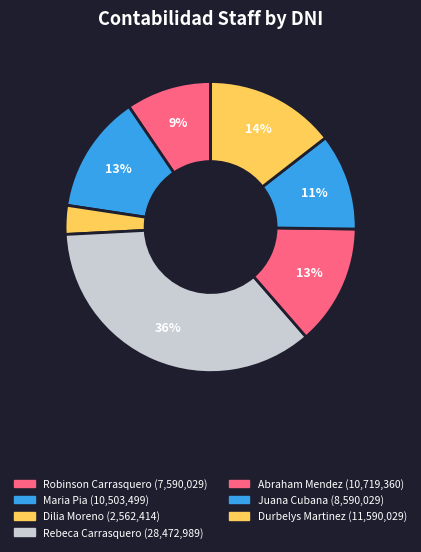

What portion of the pie excludes Rebeca Carrasquero?

64.4%